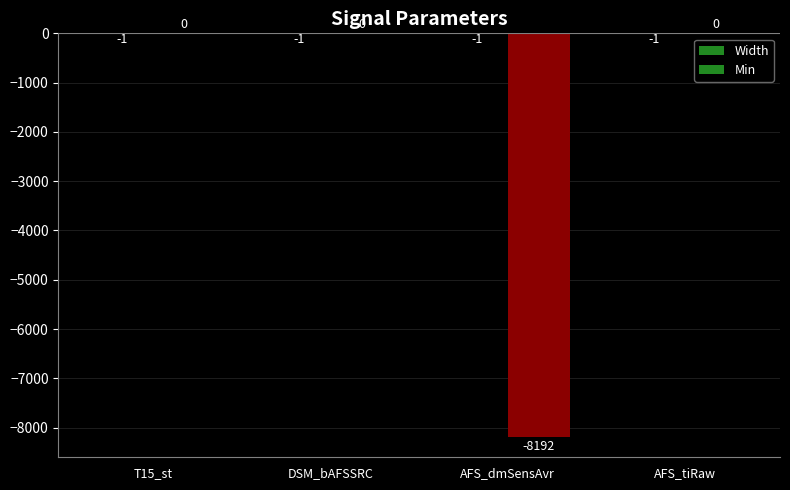

Which series has the largest total across all categories?

Width